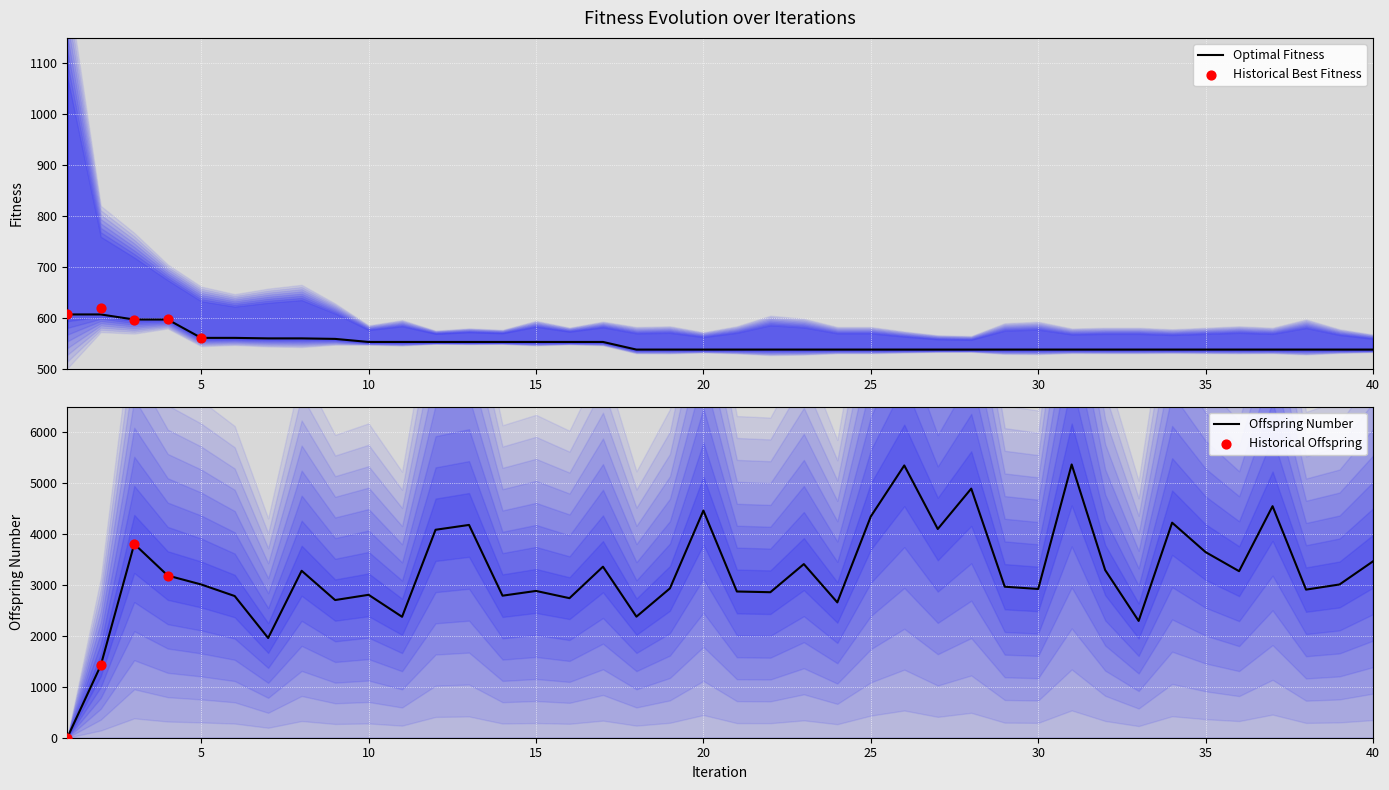

Which series contains the highest Y value?

Offspring Number